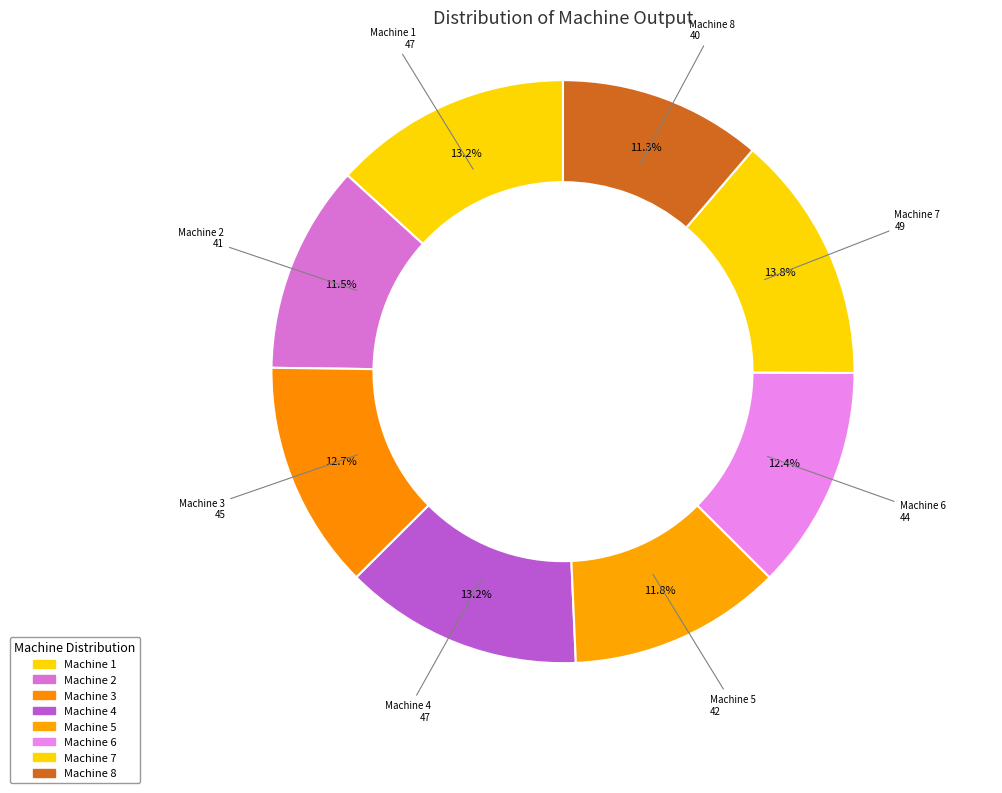

To the nearest percent, what portion does Machine 2 represent?

12%